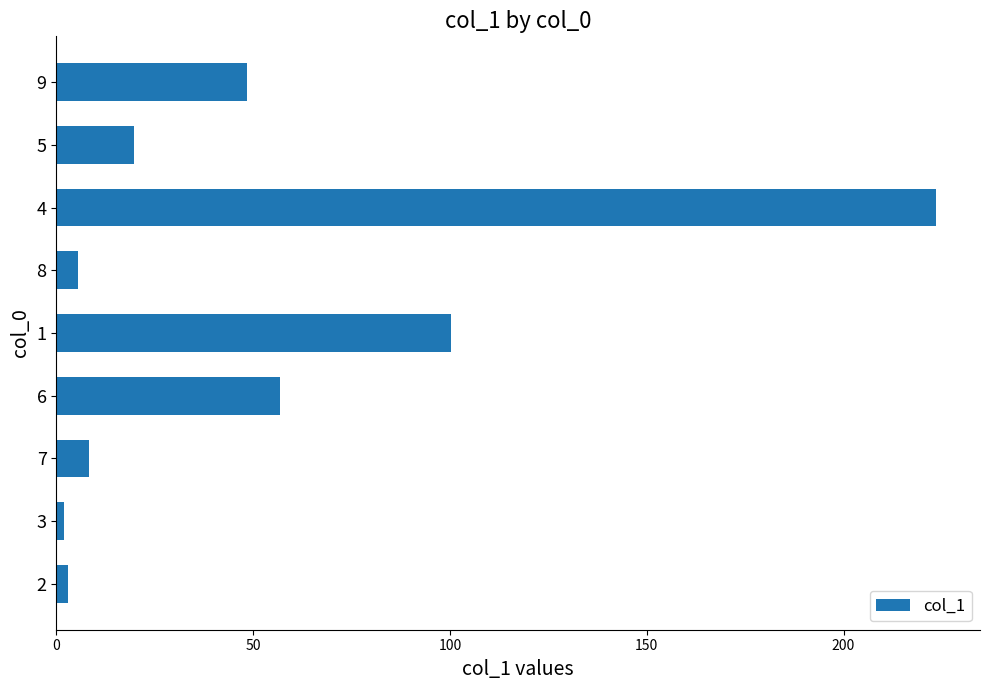

What is the difference between the maximum and second lowest values?

220.6